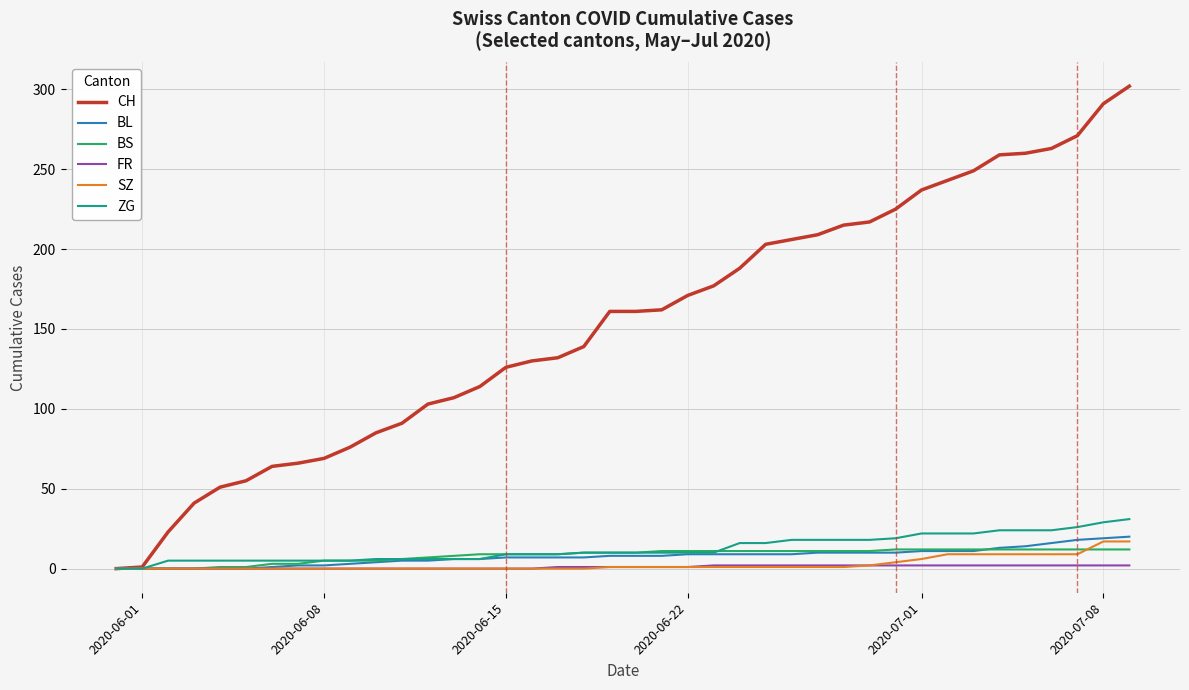

Which series has the largest total across all categories?

CH